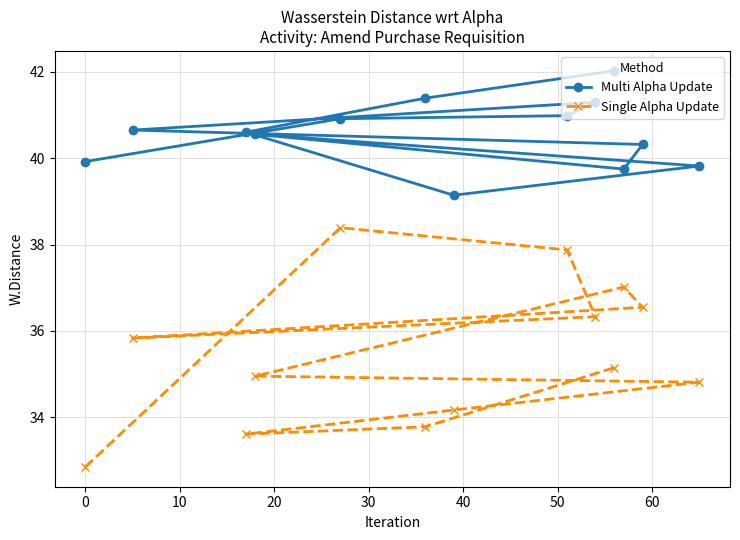

List the series in order of their peak value, lowest first.

Single Alpha Update, Multi Alpha Update